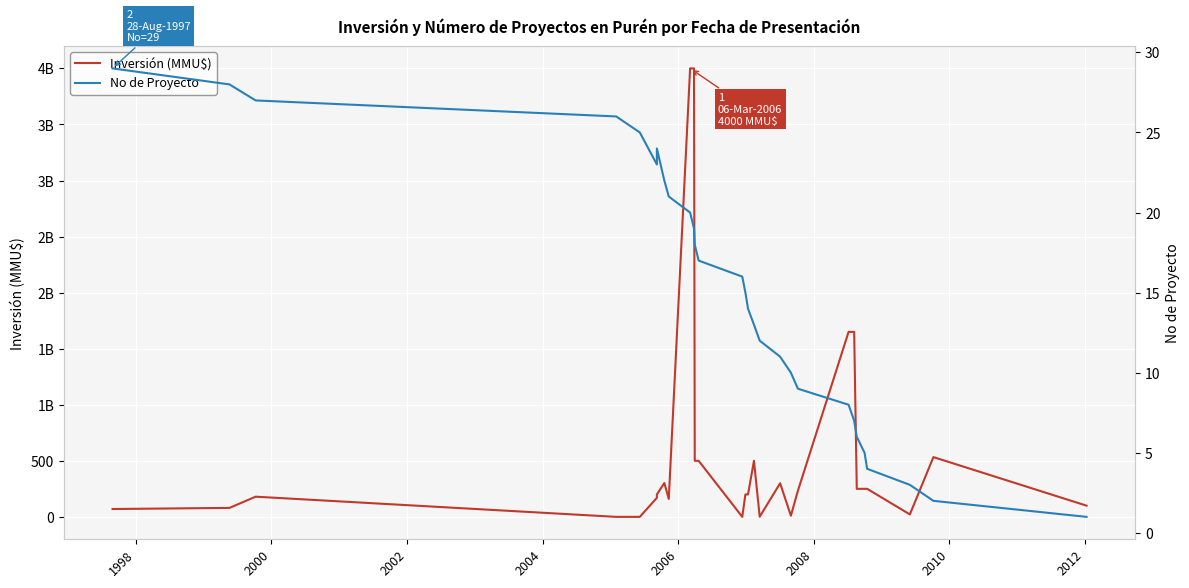

Is the value of Inversión (MMU$) at 18 greater than the value of No de Proyecto at 2010?

Yes